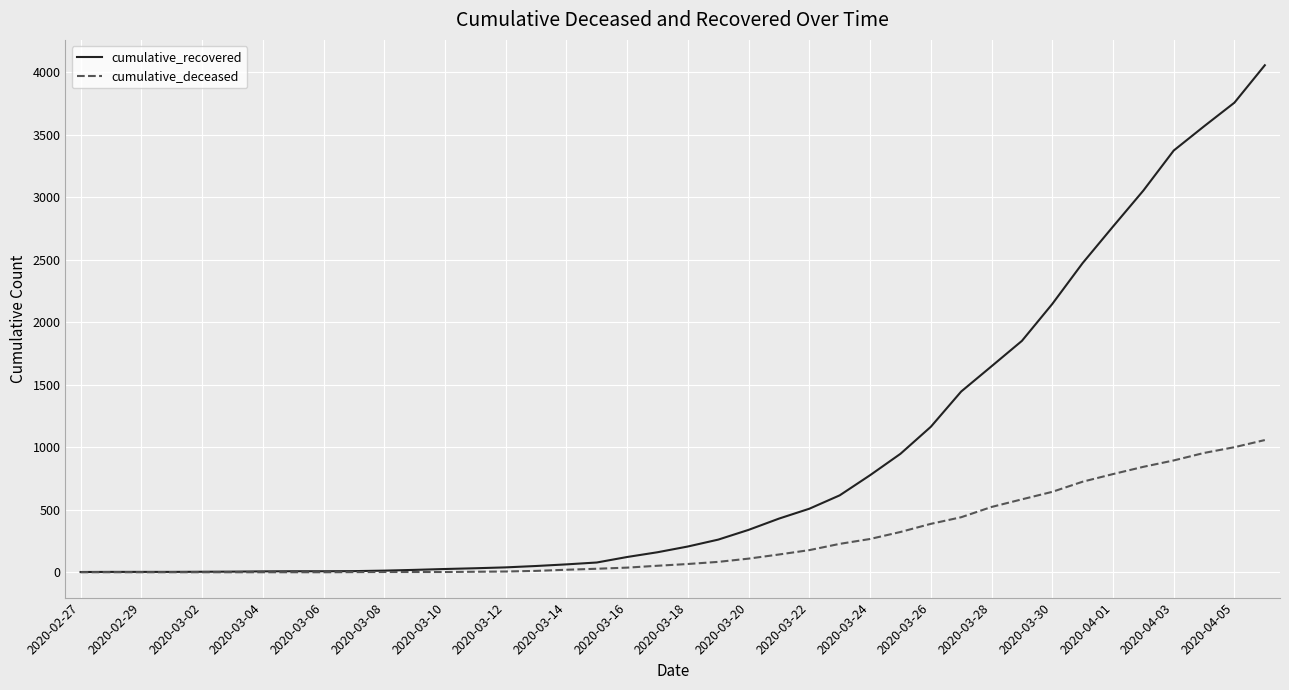

Rank the series by their maximum value, from lowest to highest.

cumulative_deceased, cumulative_recovered